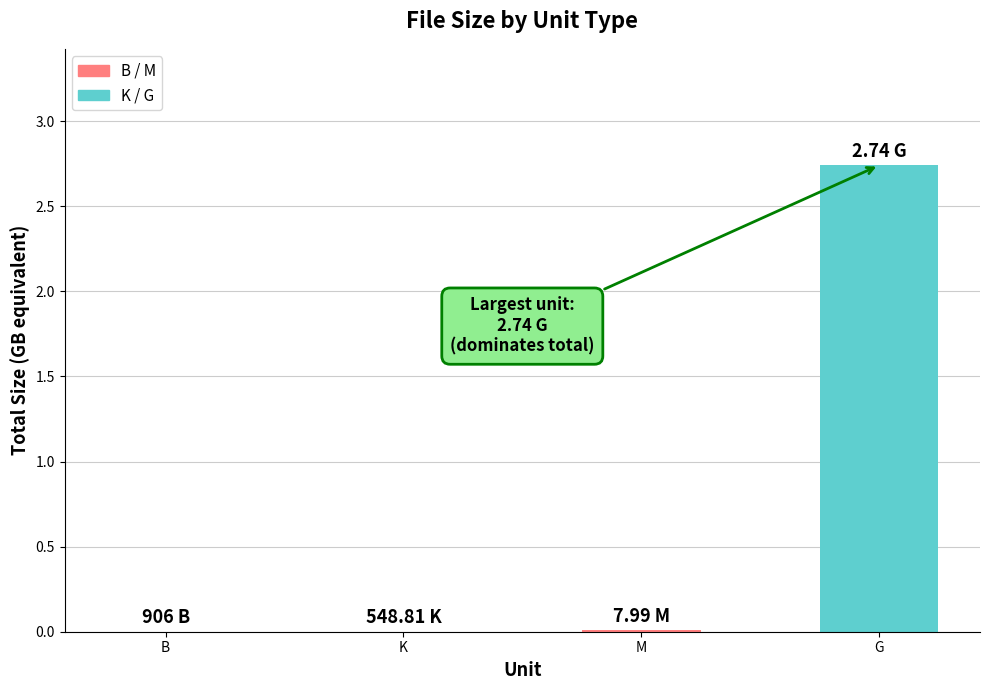

Is it true that the value at K is 0.0?

True